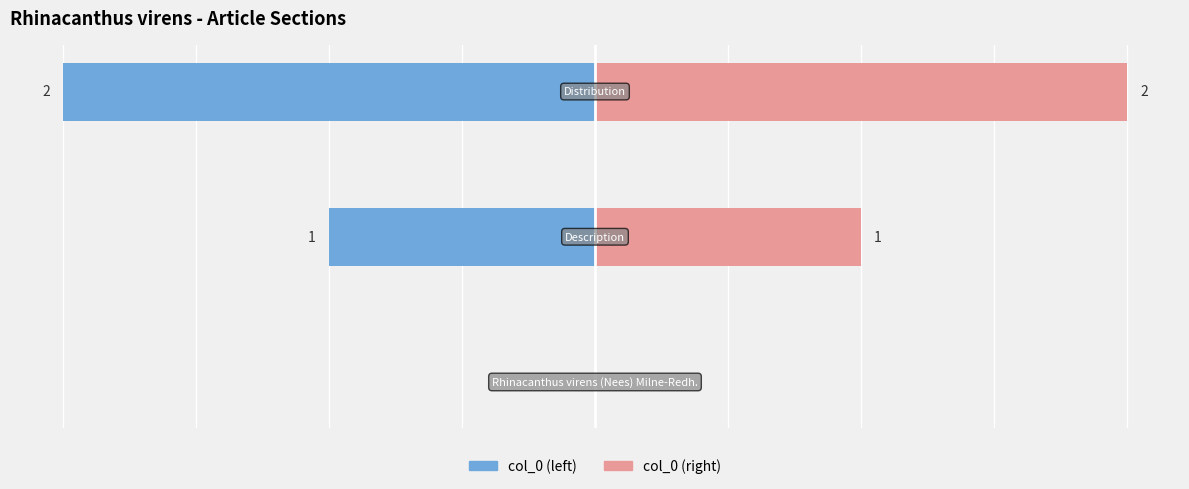

True or false: col_0 (right) has a value of -1 at 0.

False